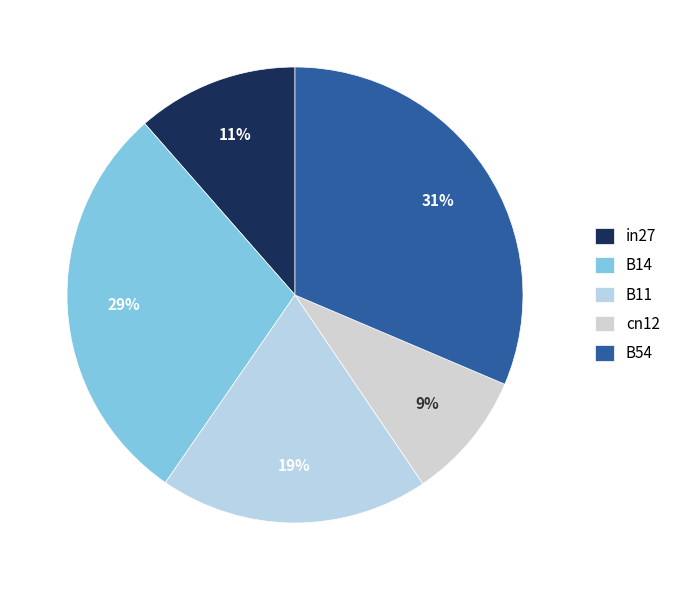

True or false: B54 accounts for 45% of the total.

False